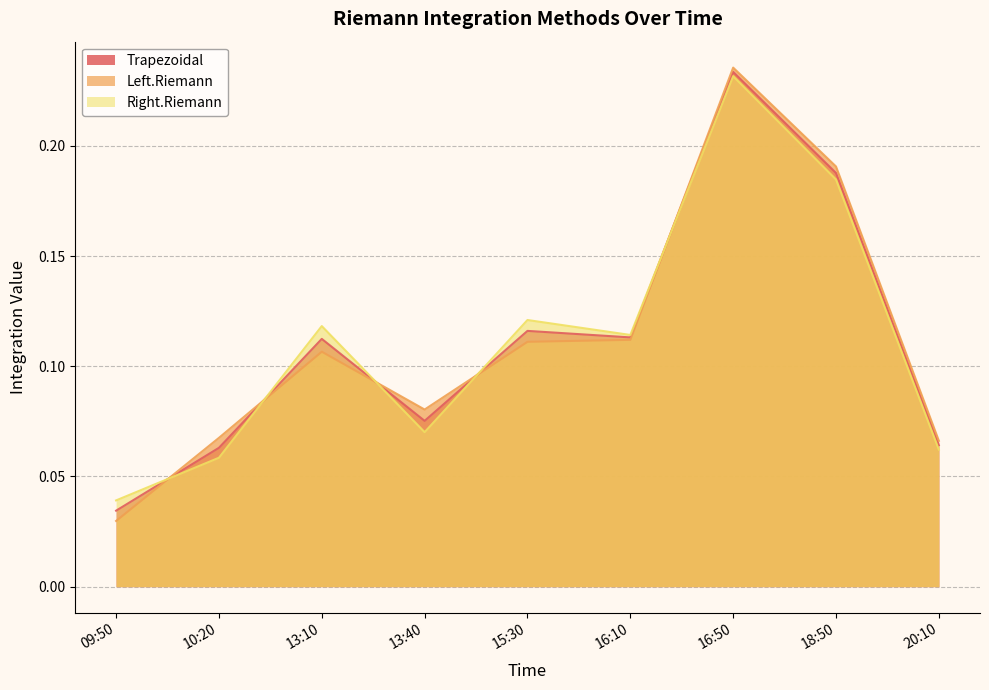

The value of Right.Riemann at 16:10 is 0.1. True or false?

True